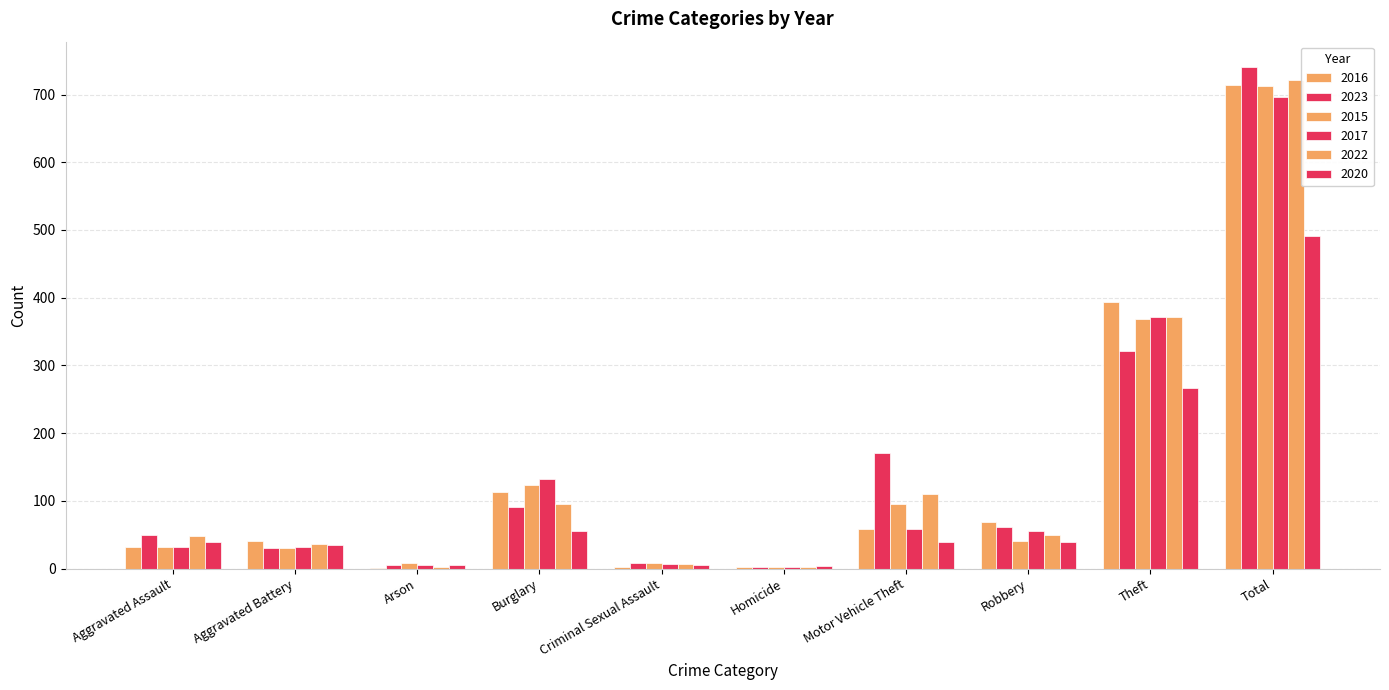

How many groups of bars are there?

10